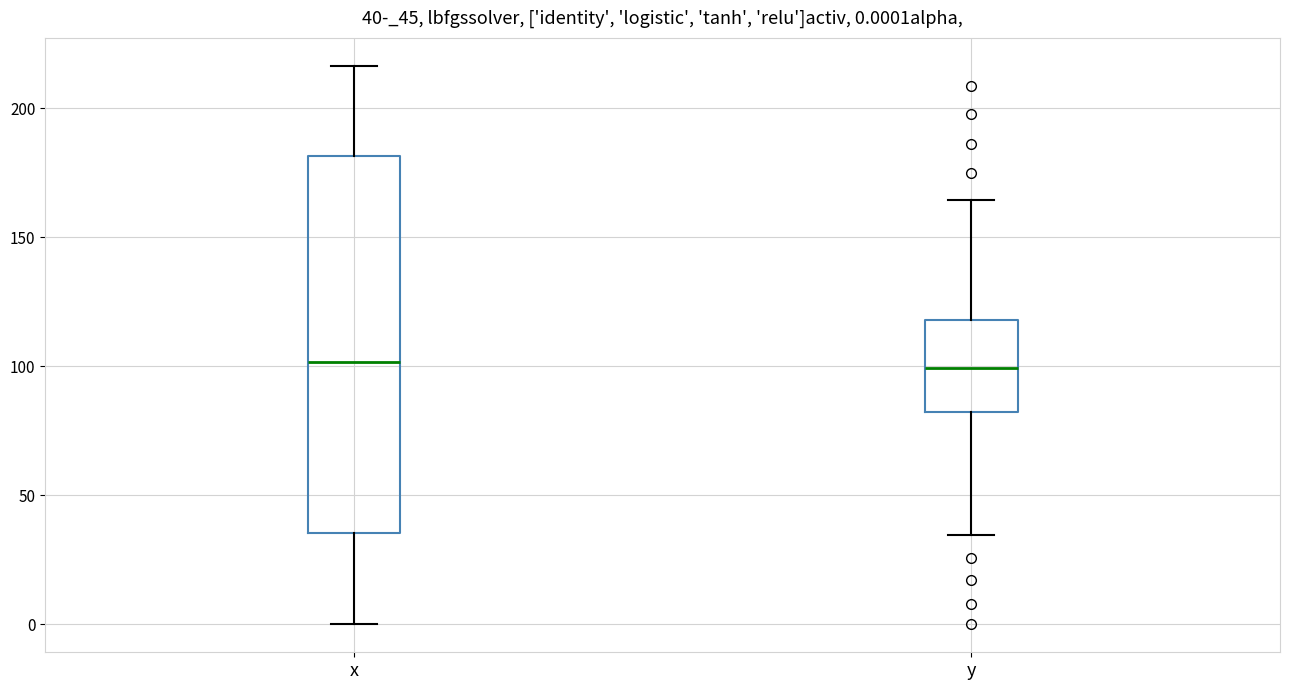

Comparing the boxes themselves (not the whiskers), which one is the tallest?

x